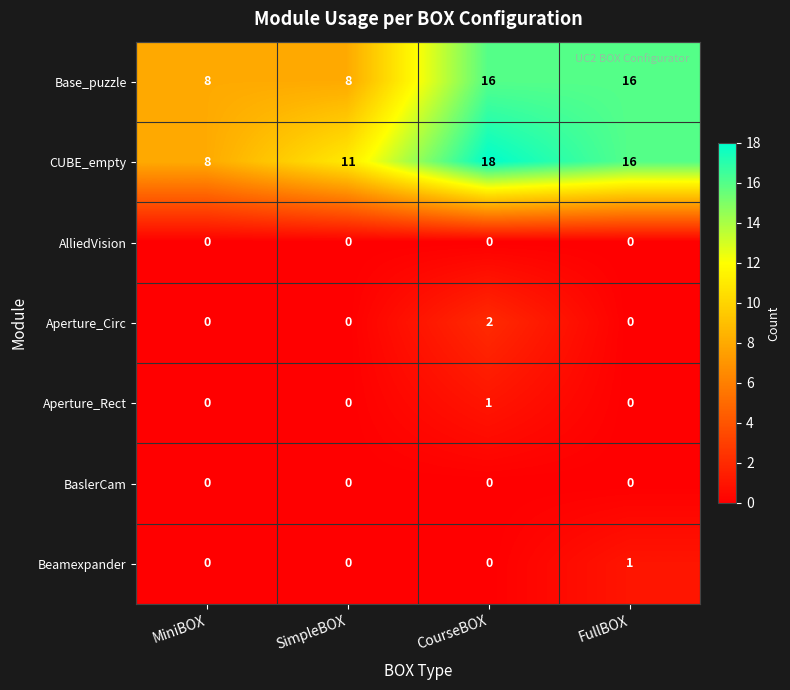

The value of Aperture_Circ at FullBOX is 0. True or false?

True